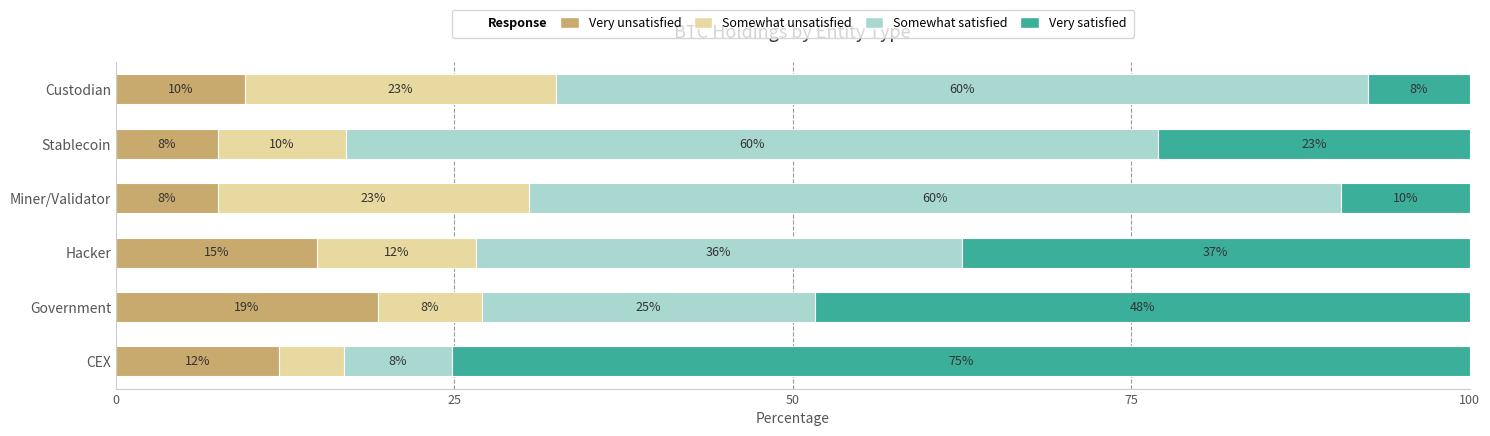

Which category has the highest value in the Very unsatisfied series?

Government